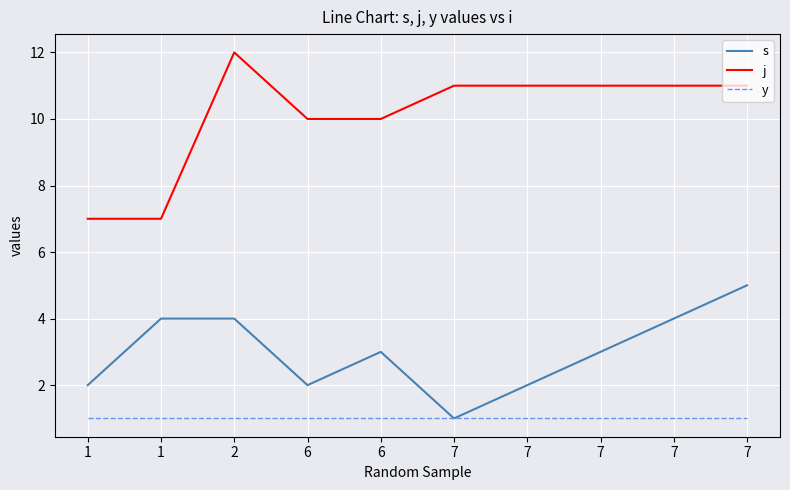

At which category does s reach its first local valley?

6